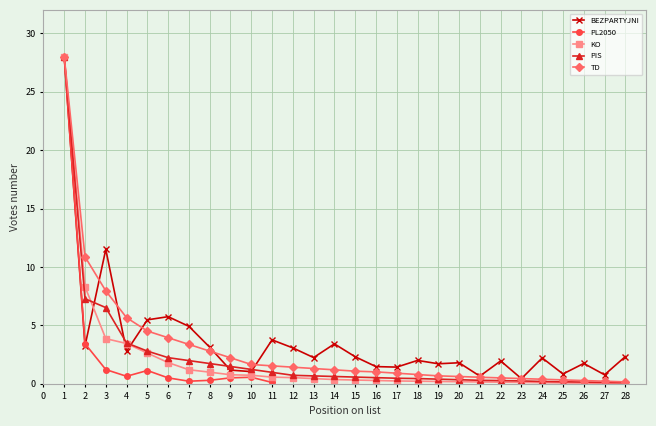

How many intersections are there between BEZPARTYJNI and KO?

3